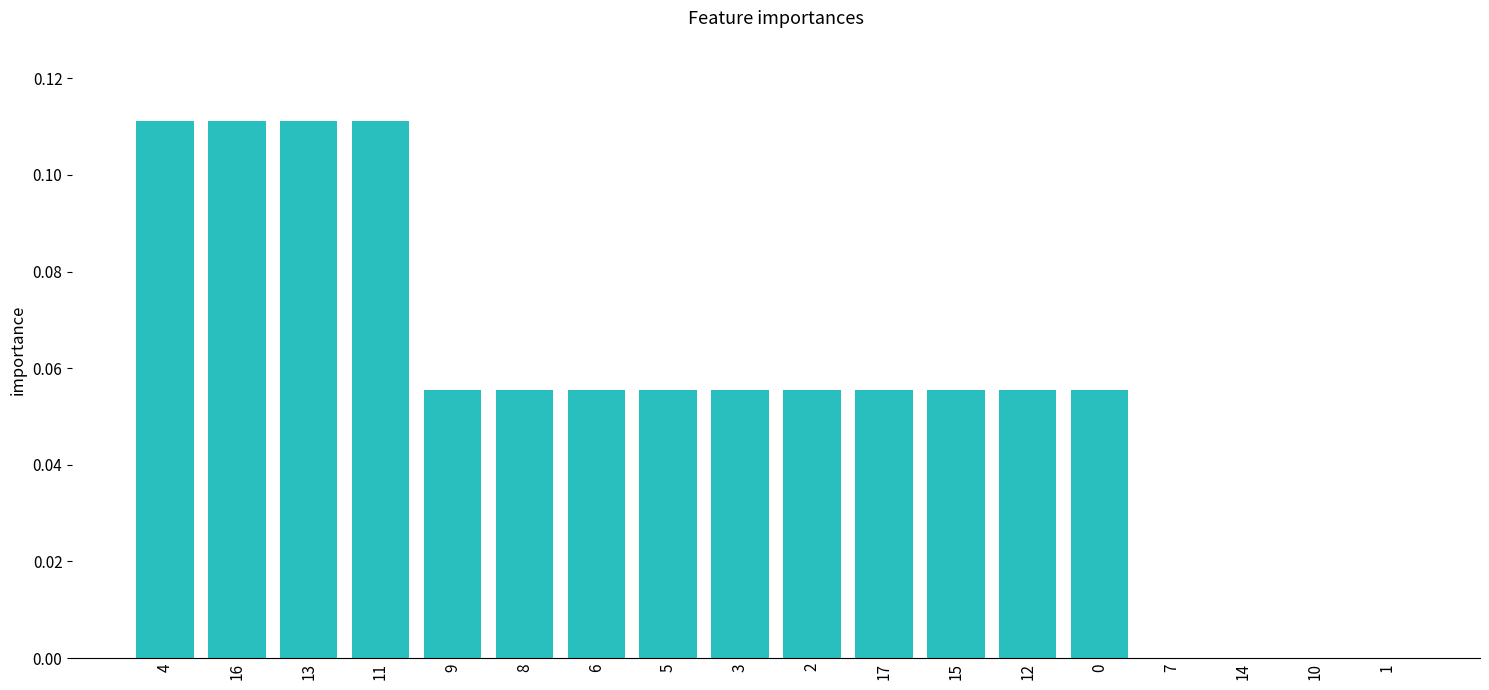

Between 4 and 8, which is larger?

4